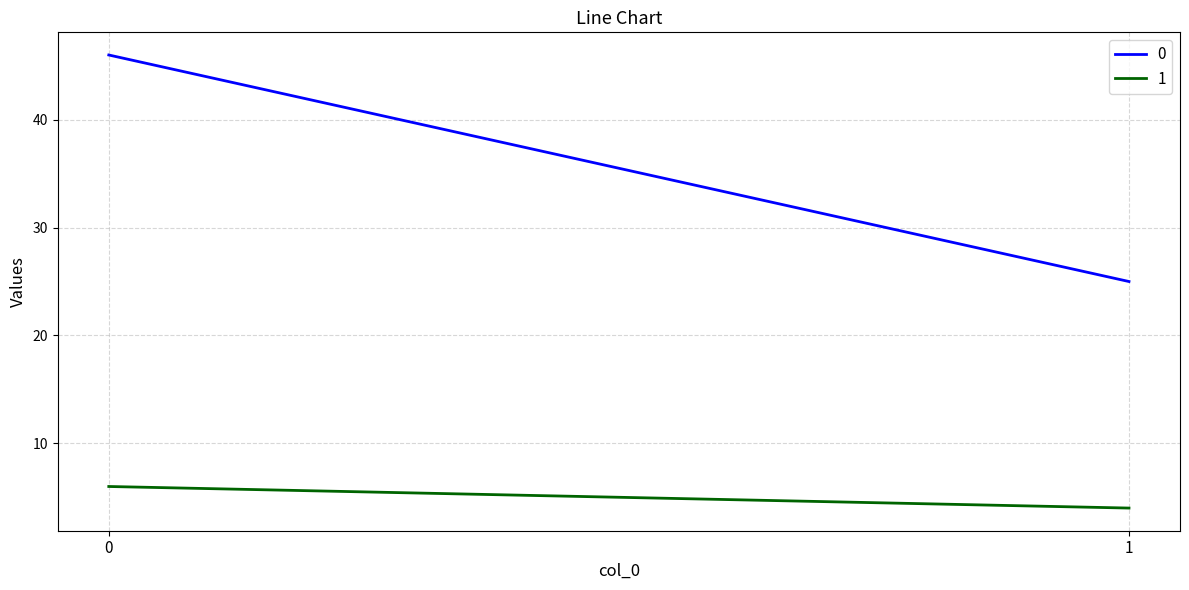

What value does the 0 series have at 1?

25